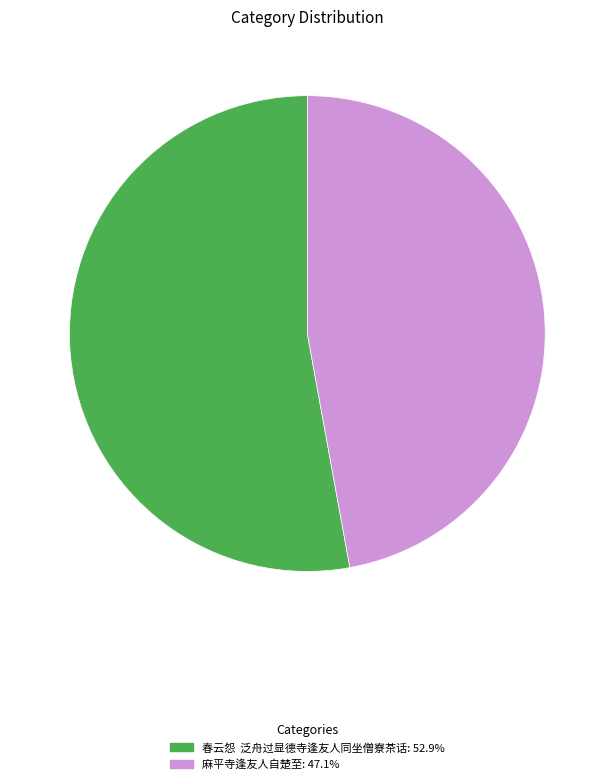

Is 麻平寺逢友人自楚至: 47.1% the majority of the pie?

No